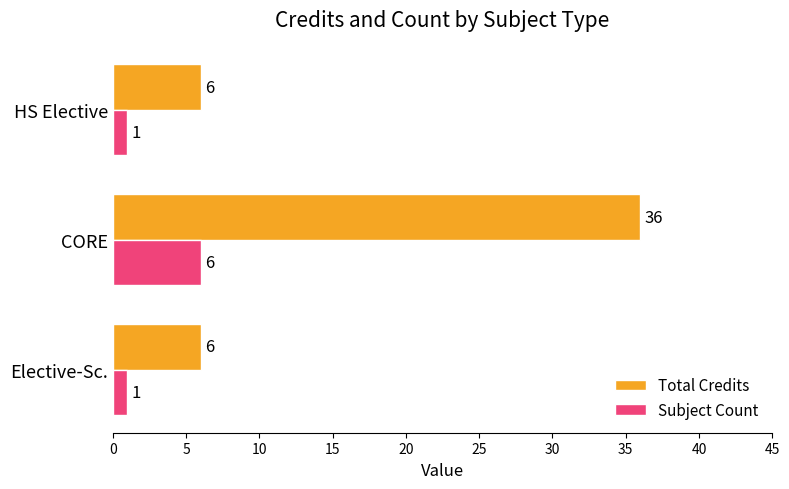

At how many categories does at least one series exceed 34?

1